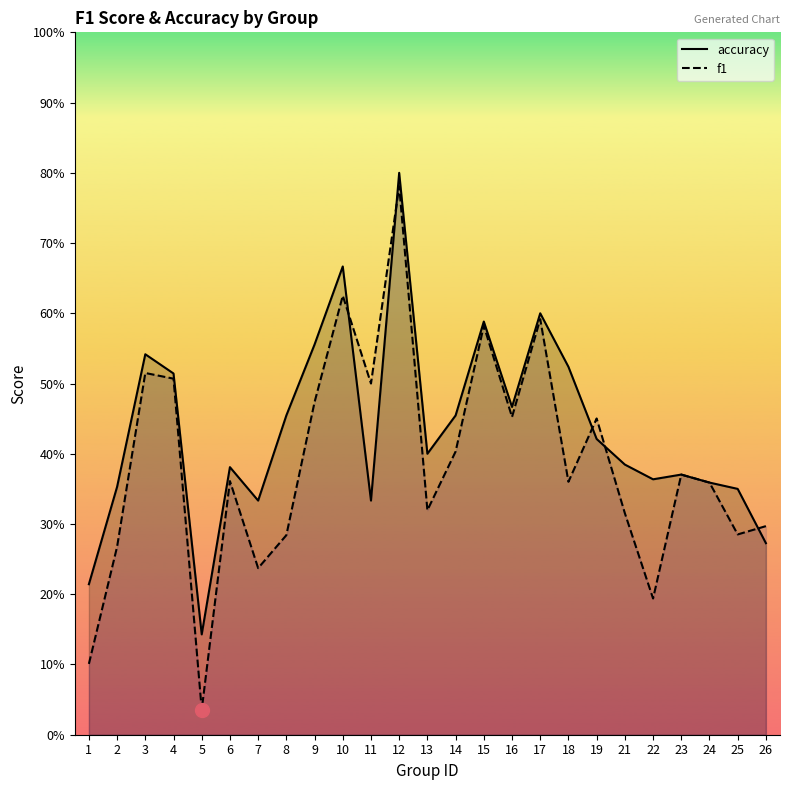

How many intersections are there between f1 and accuracy?

5